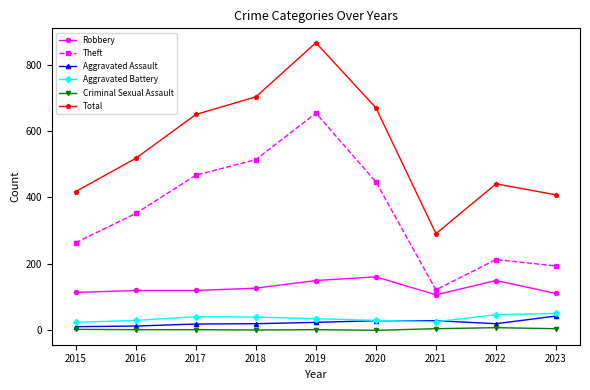

Between 2016 and 2022, which series saw the biggest shift?

Theft